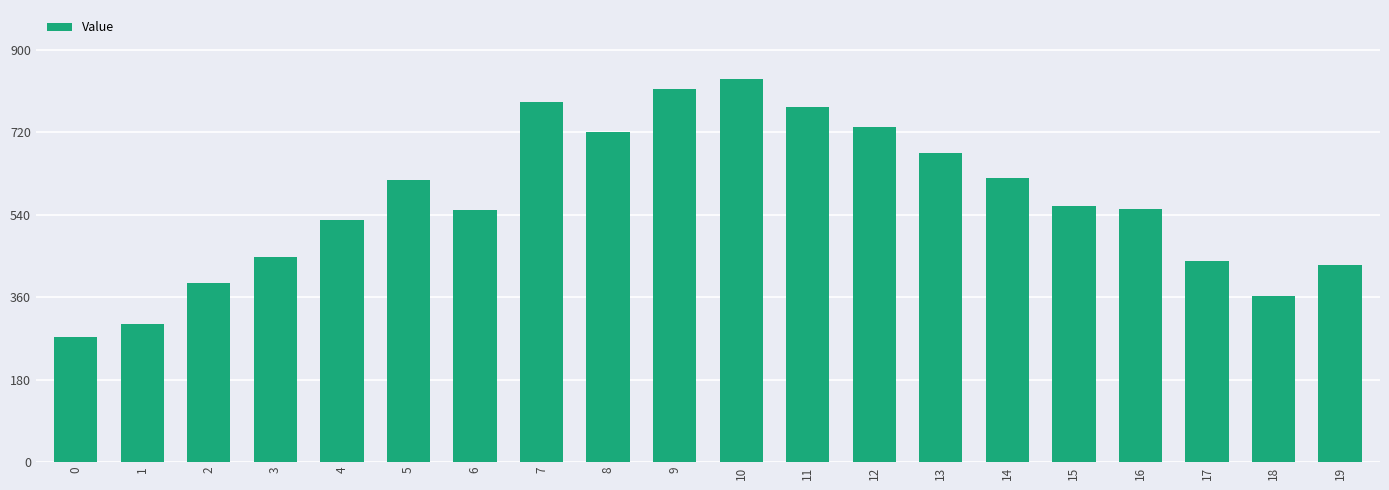

Is it true that the value at 2 is 1.9?

False